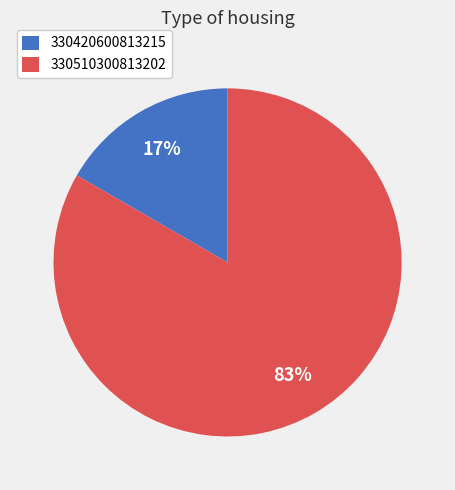

True or false: 330420600813215 accounts for 7% of the total.

False